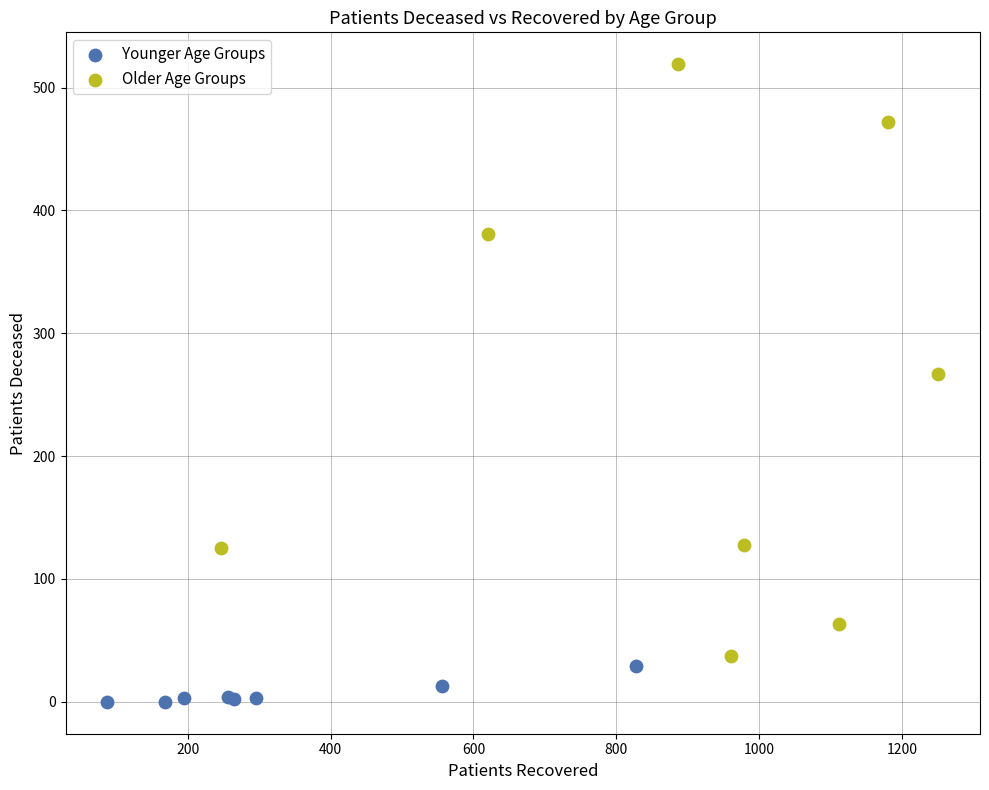

Which series has the largest Y range (max minus min)?

Older Age Groups